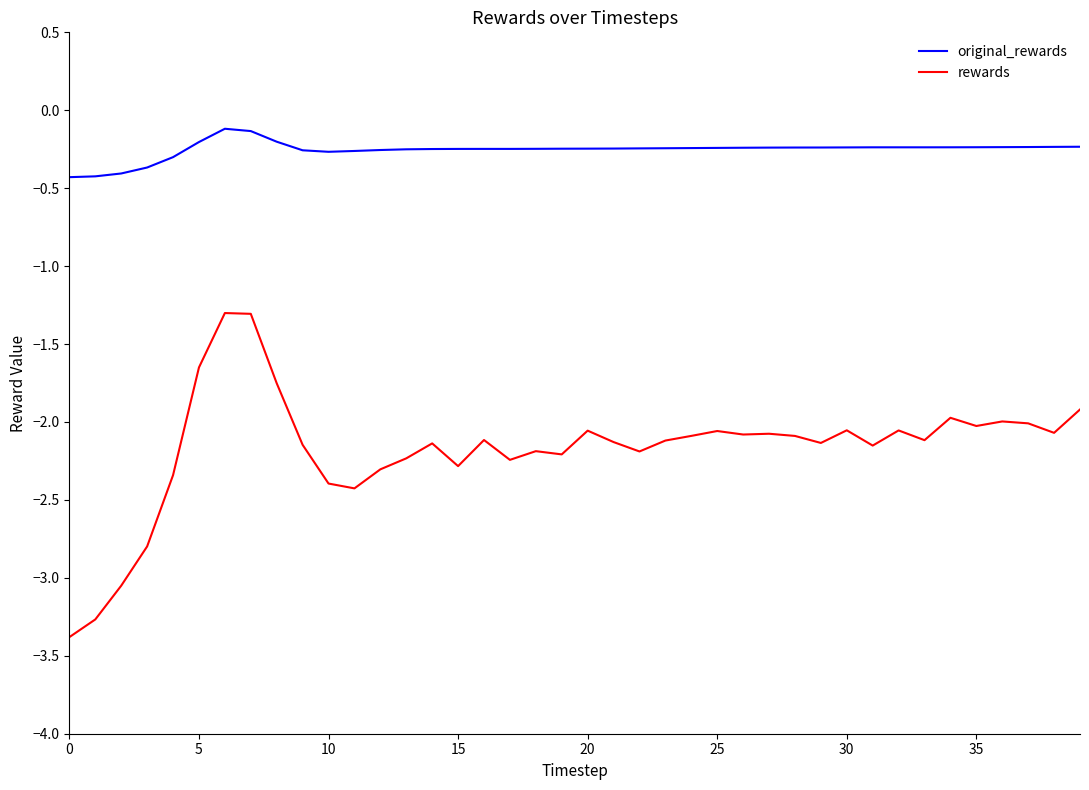

Rank the series by their average value, from lowest to highest.

rewards, original_rewards